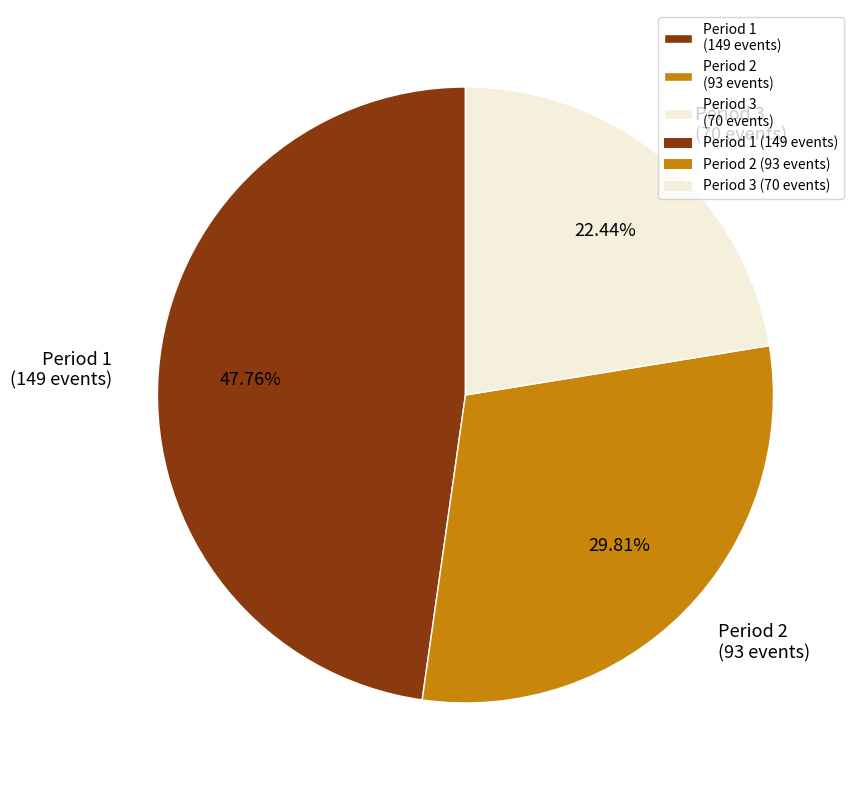

Between Period 1 (149 events) and Period 3 (70 events), which is larger?

Period 1 (149 events)